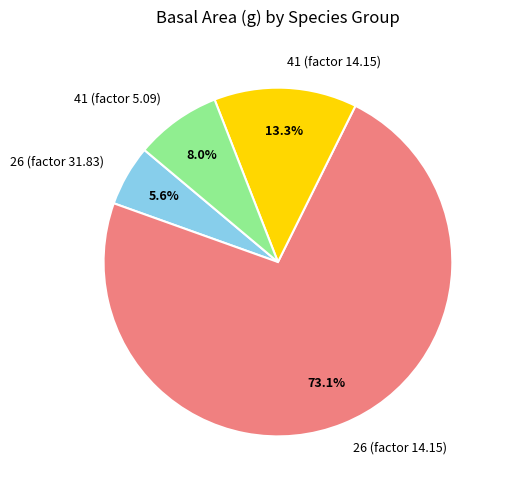

What portion of the pie excludes 41 (factor 14.15)?

86.7%